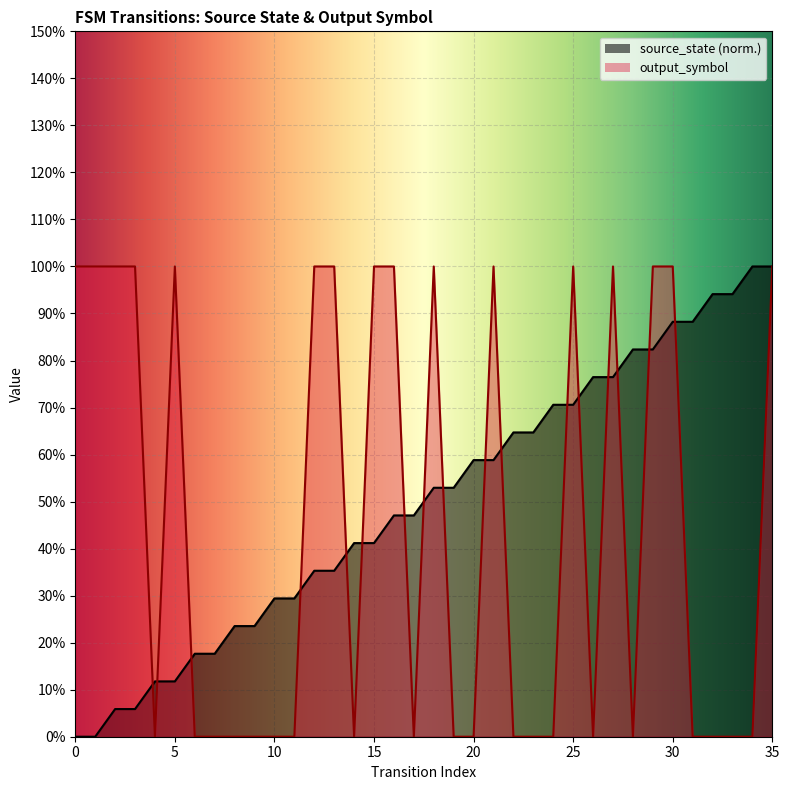

What is the difference between the maximum and minimum values in the source_state series?

1.0